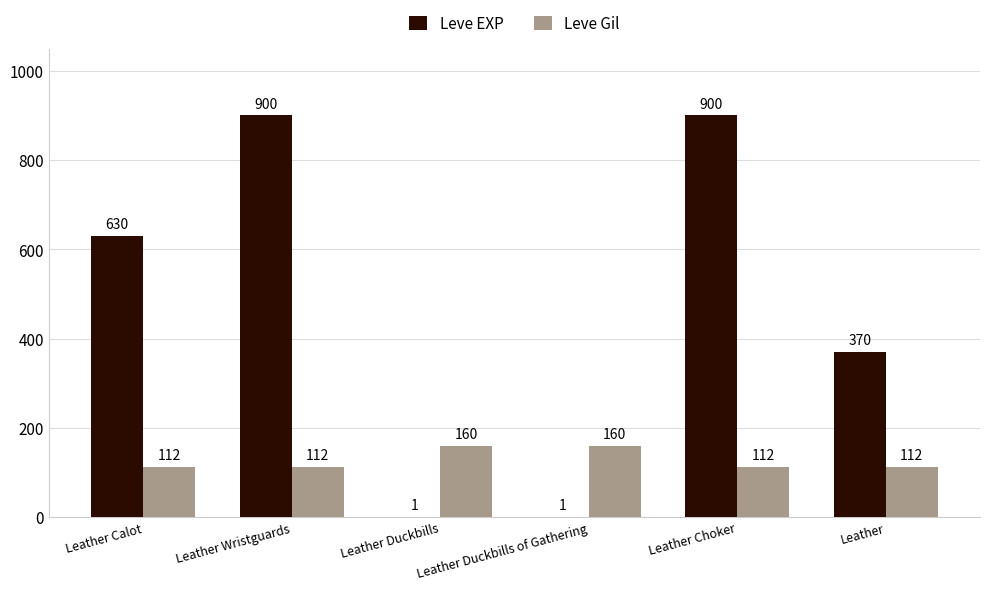

The Leve Gil series shows 260 at Leather Duckbills of Gathering. True or false?

False